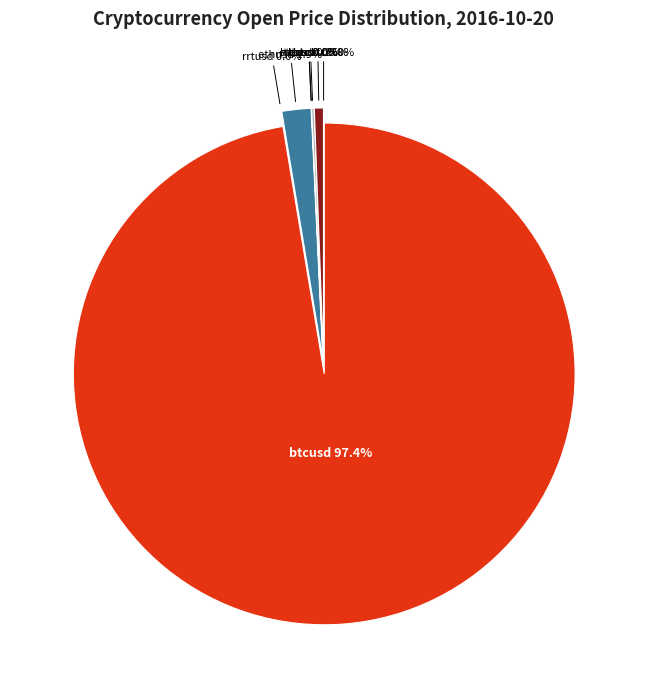

Which has a higher value, ltcusd or rrtbtc?

ltcusd